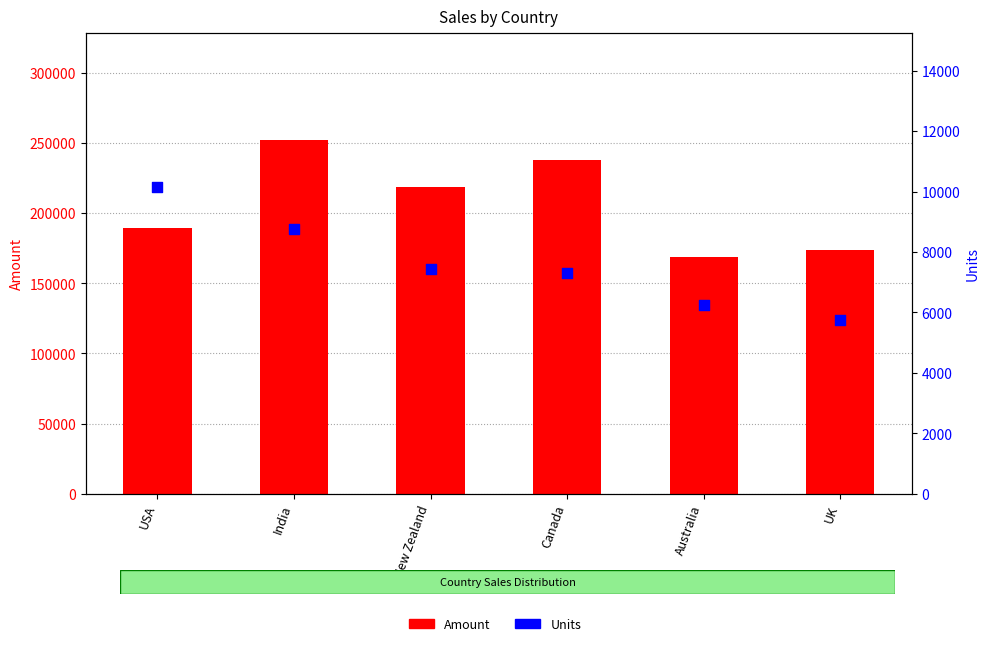

Is the value of Units at Canada greater than the value of Amount at USA?

No